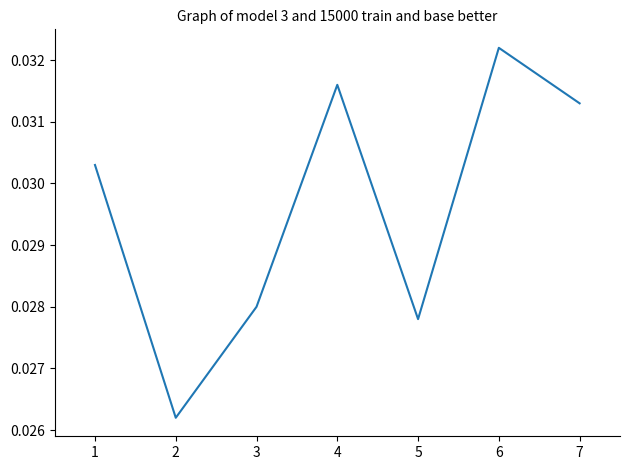

The value at 7 is 0.1. True or false?

False